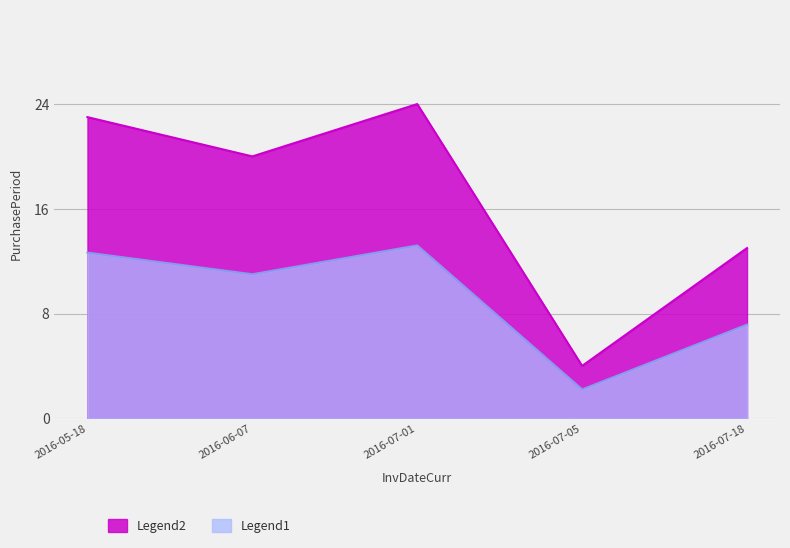

Reading left to right, extract all data points from this chart.

Legend1: 2016-05-18=12.7	2016-06-07=11.0	2016-07-01=13.2	2016-07-05=2.2	2016-07-18=7.2
Legend2: 2016-05-18=23.0	2016-06-07=20.0	2016-07-01=24.0	2016-07-05=4.0	2016-07-18=13.0